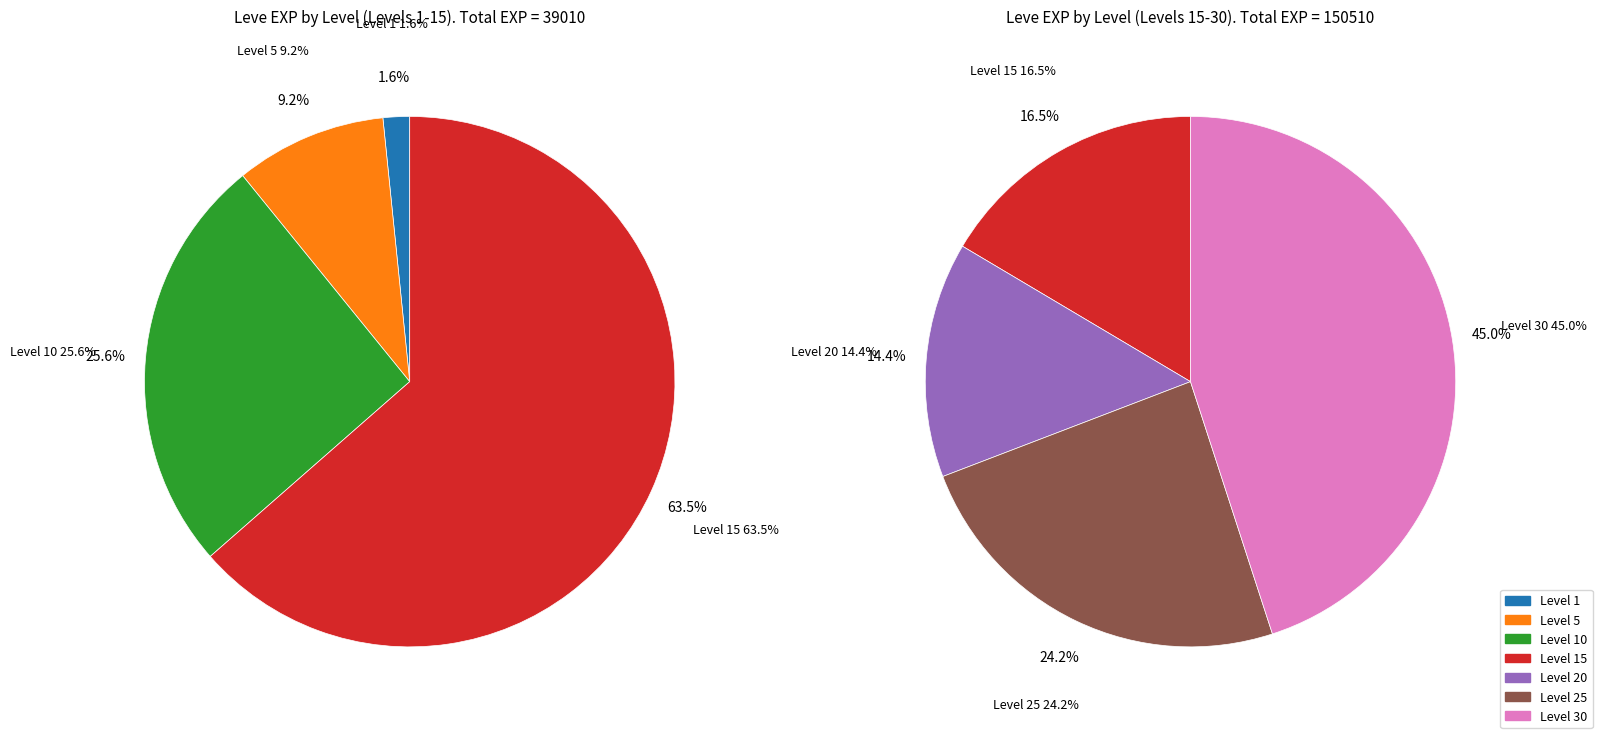

Is Level 25 the majority of the pie?

No